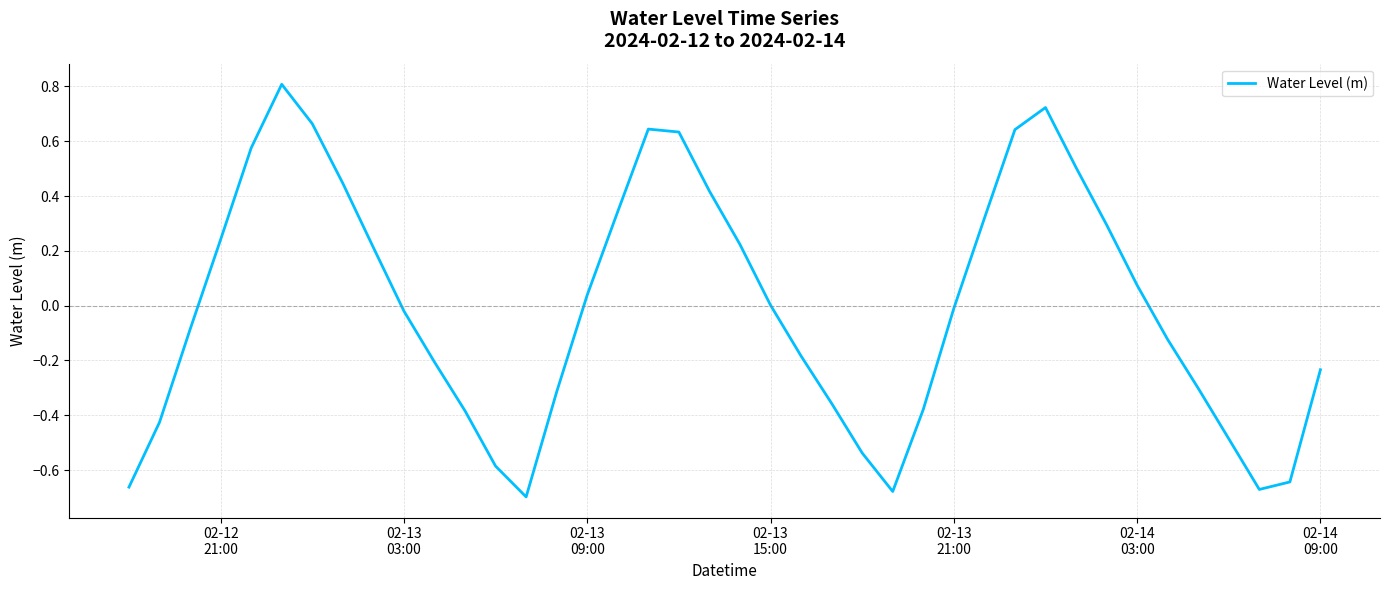

What is the maximum value shown in the chart?

0.8